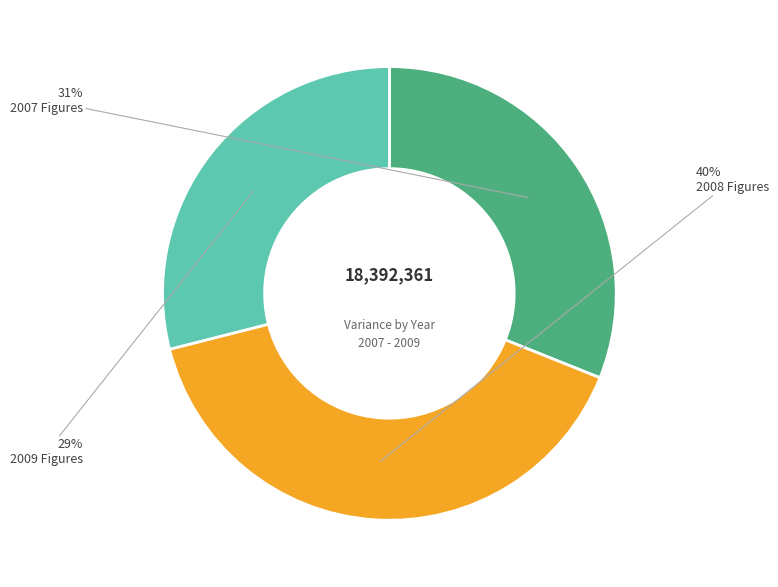

What percentage is the 2007 Figures slice, to the nearest percent?

31%